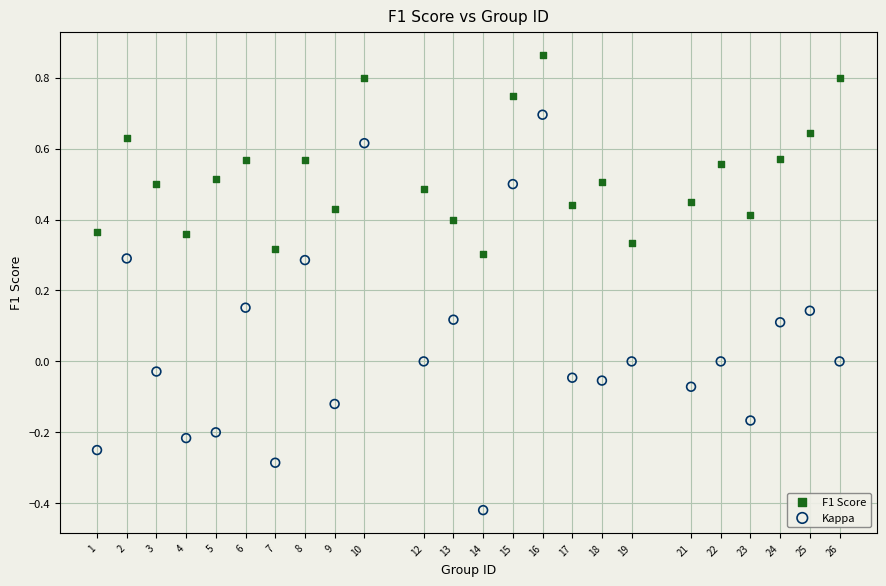

Across all data points, what is the range of Y values (max minus min)?

1.3